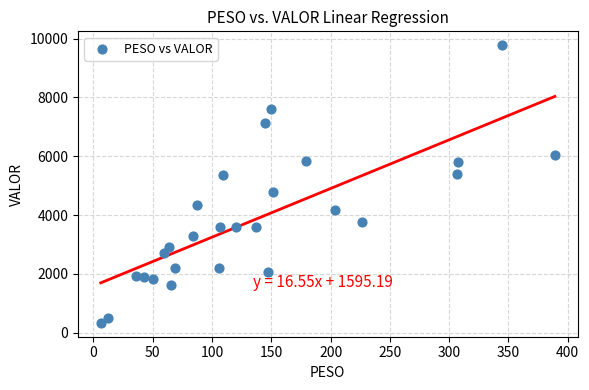

What is the range of X values (max minus min)?

383.0